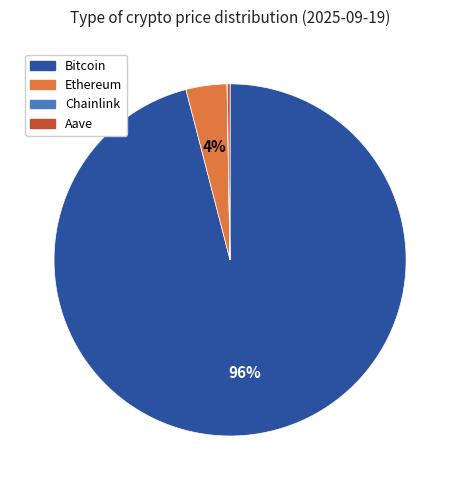

To the nearest percent, what portion does Bitcoin represent?

96%